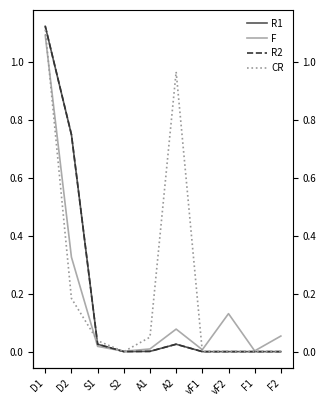

Reading left to right, what are all the values shown in this chart?

R1: D1=1.1	D2=0.8	S1=0.0	S2=0.0	A1=0.0	A2=0.0	vF1=0.0	vF2=0.0	F1=0.0	F2=0.0
F: D1=1.1	D2=0.3	S1=0.0	S2=0.0	A1=0.0	A2=0.1	vF1=0.0	vF2=0.1	F1=0.0	F2=0.1
R2: D1=1.1	D2=0.8	S1=0.0	S2=0.0	A1=0.0	A2=0.0	vF1=0.0	vF2=0.0	F1=0.0	F2=0.0
CR: D1=1.1	D2=0.2	S1=0.0	S2=0.0	A1=0.0	A2=1.0	vF1=0.0	vF2=0.0	F1=0.0	F2=0.0